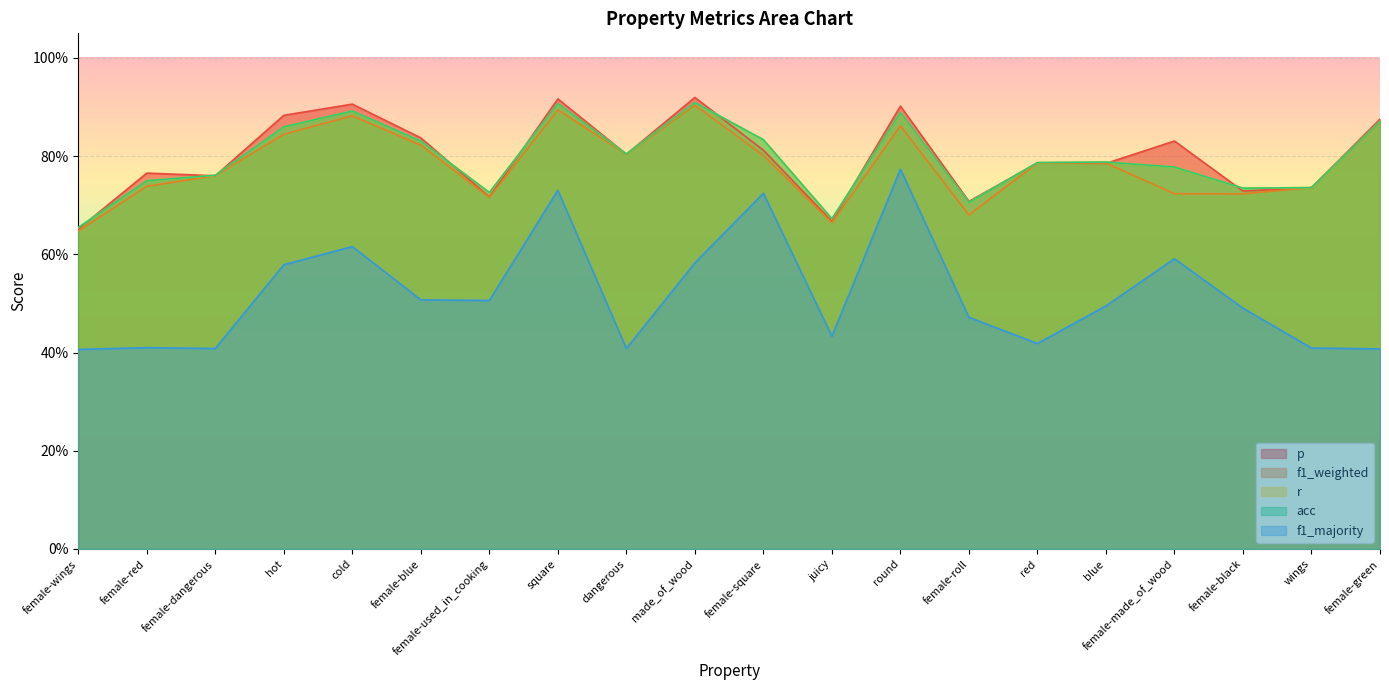

What is the smallest value displayed?

0.4